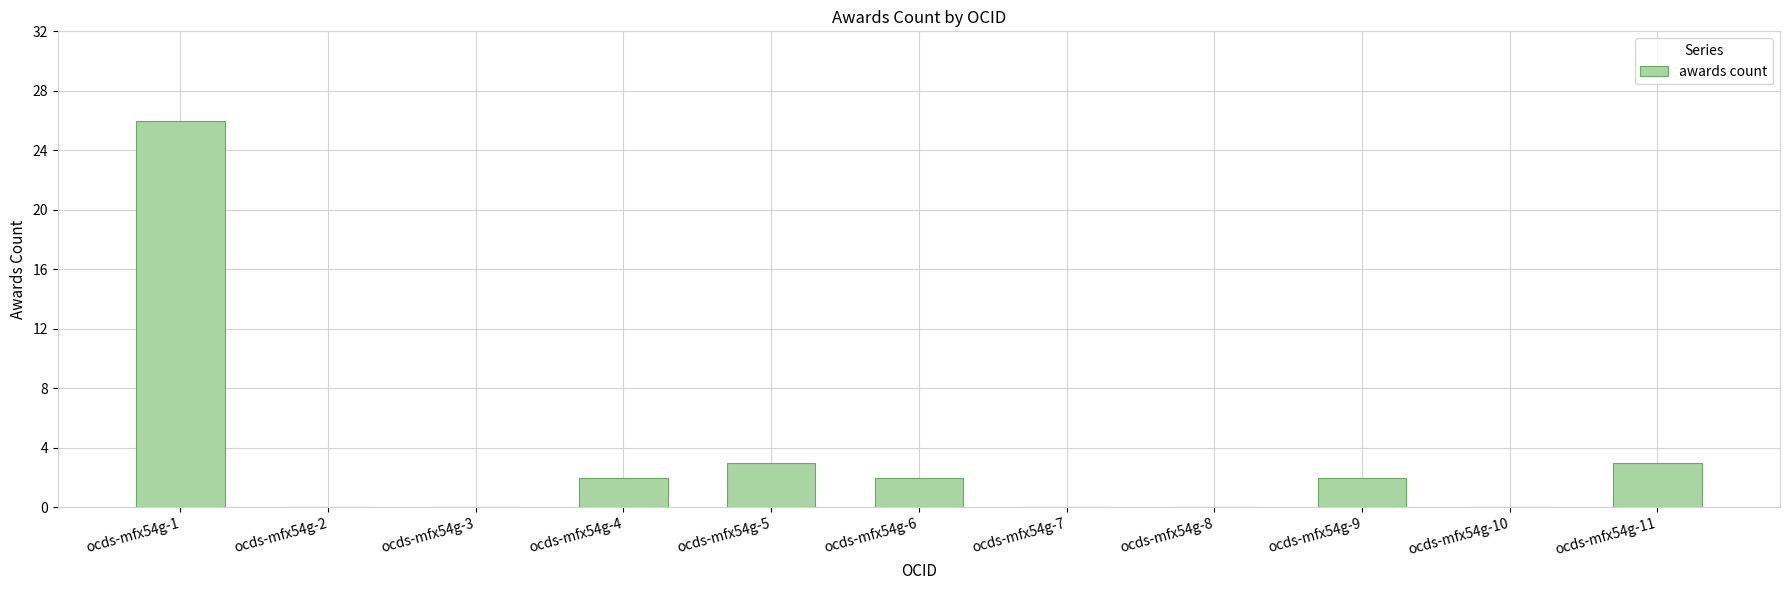

What is the average value?

3